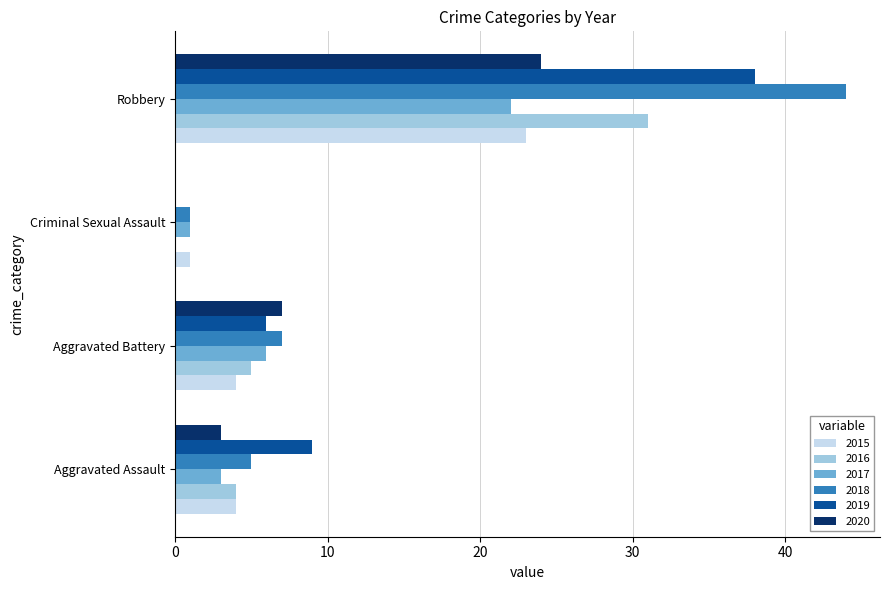

Which category has the highest value across all series?

Robbery